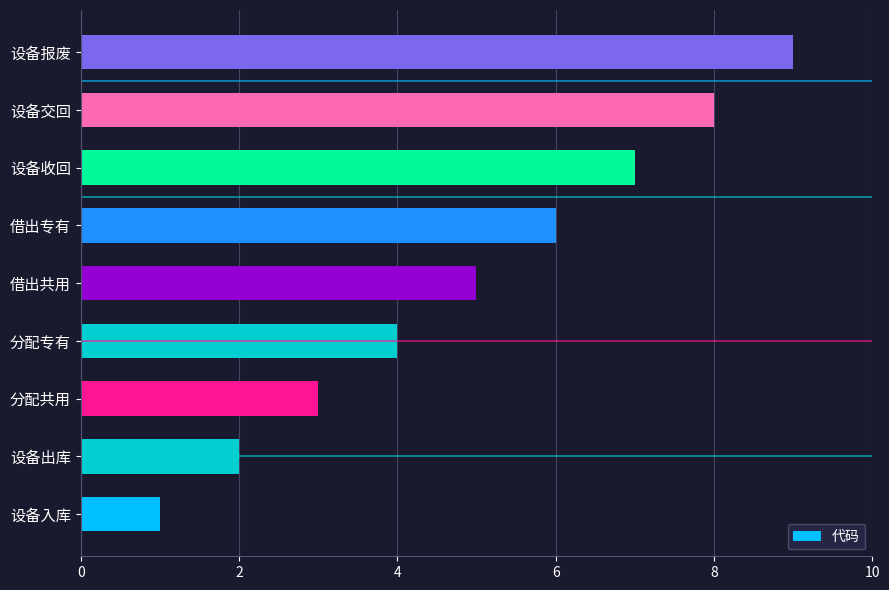

What is the greatest value displayed?

9